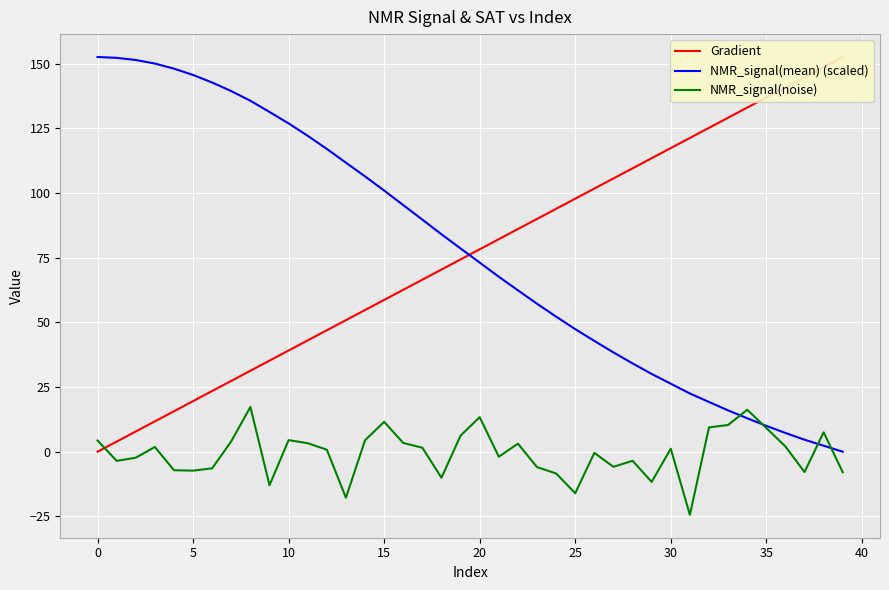

How many data points in NMR_signal(mean) (scaled) are less than 78?

20